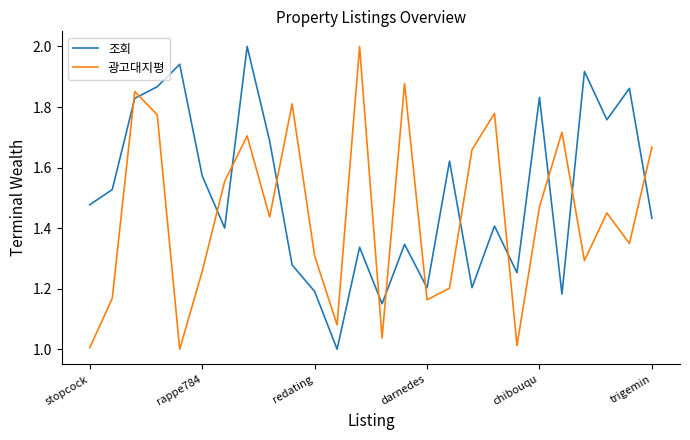

What is the difference between the second highest and minimum values in the 조회 series?

0.9